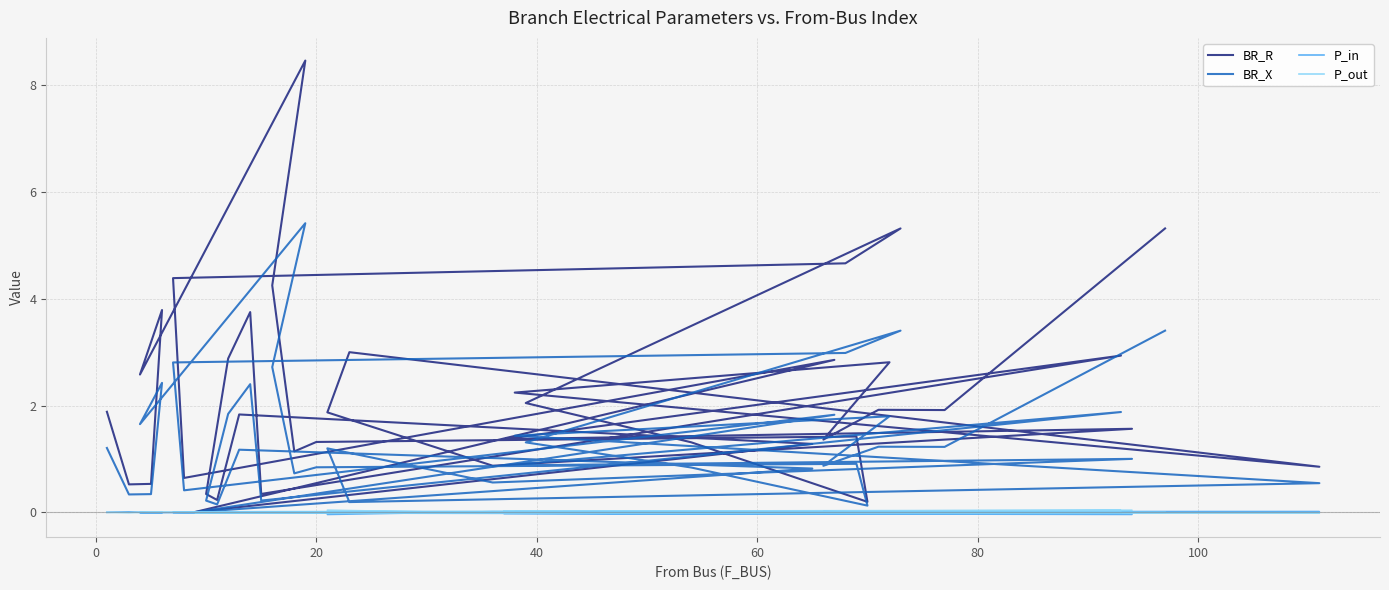

Does the chart display data point markers on the line(s)?

No